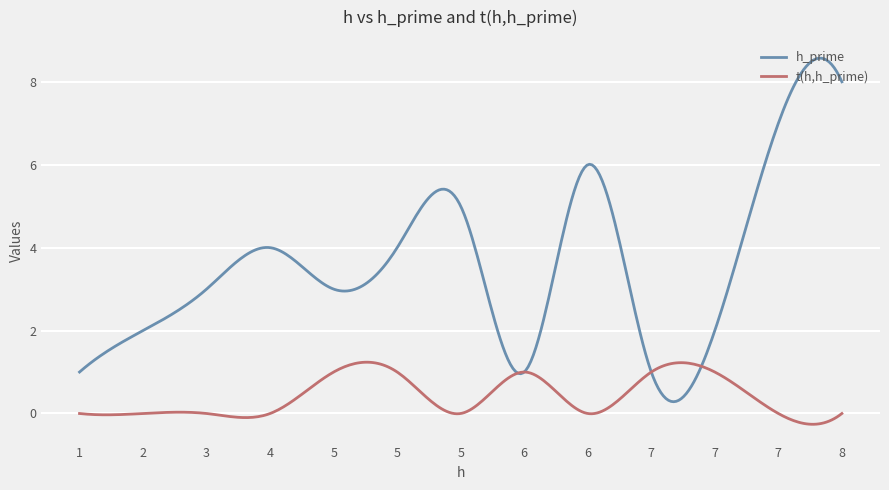

Which series has the largest total across all categories?

h_prime